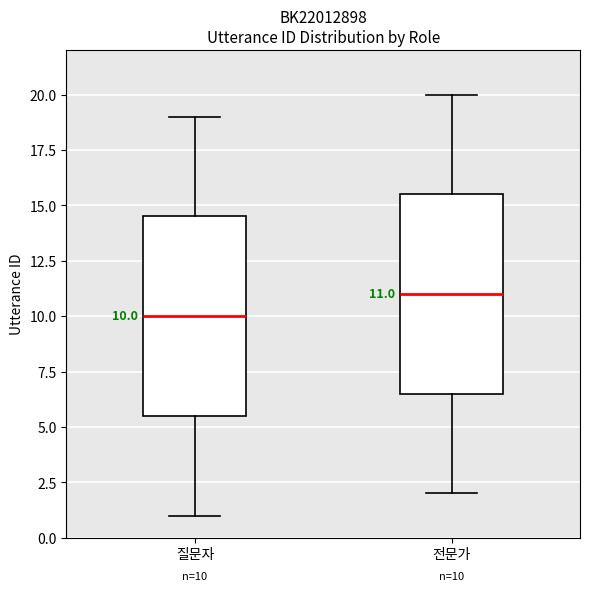

Which box's median line is the lowest?

질문자